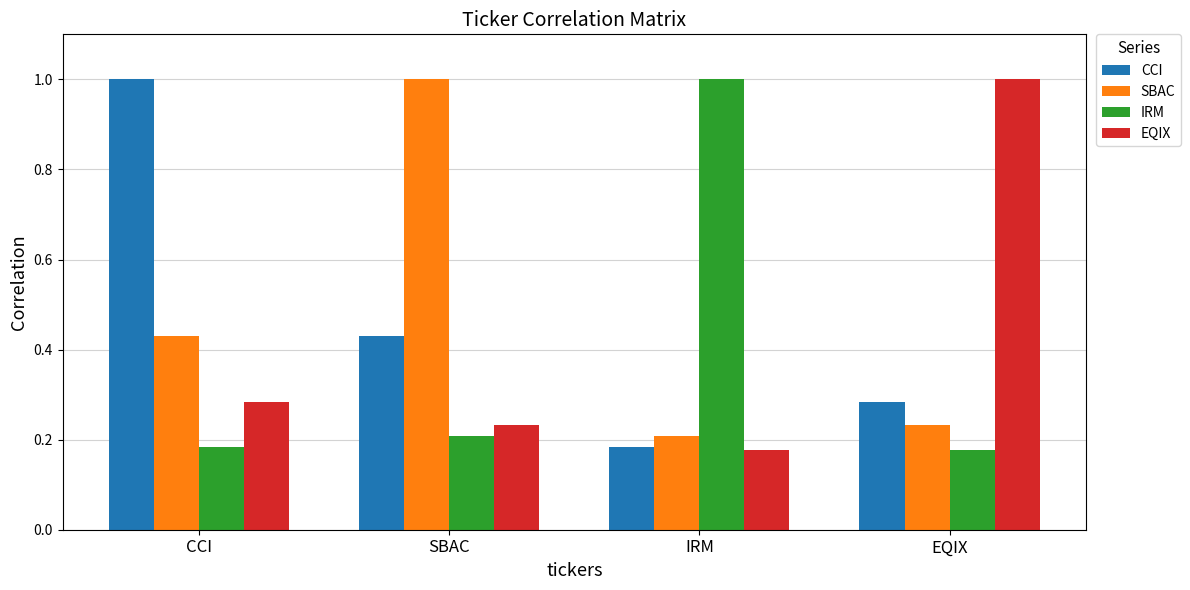

Are the bars horizontal?

No